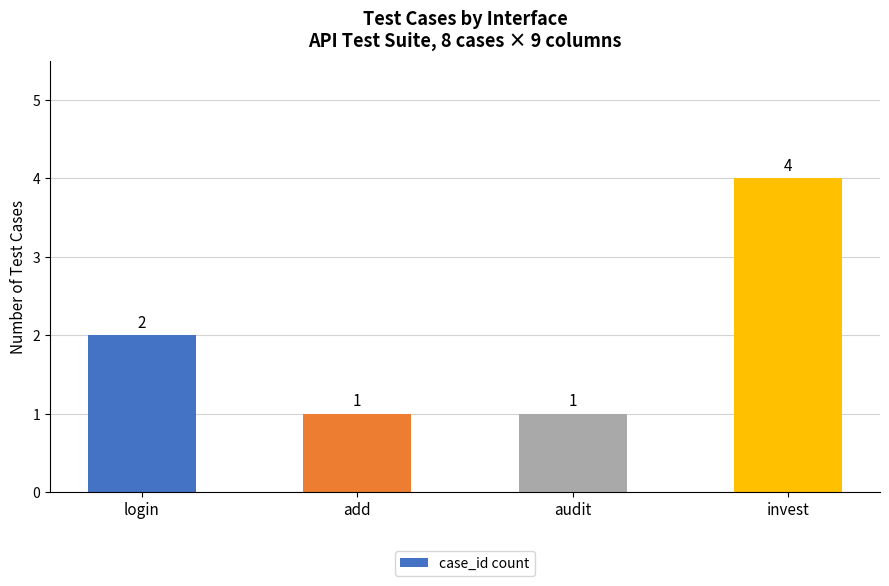

What is the value of the 4th bar from the left?

4